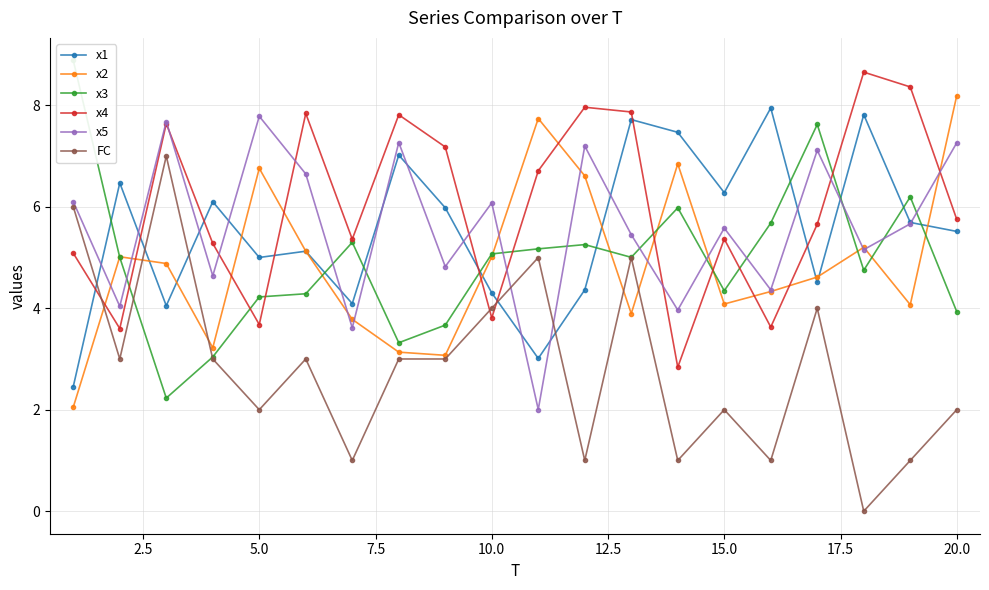

Which series ends up on top after the final intersection of x2 and x4?

x2